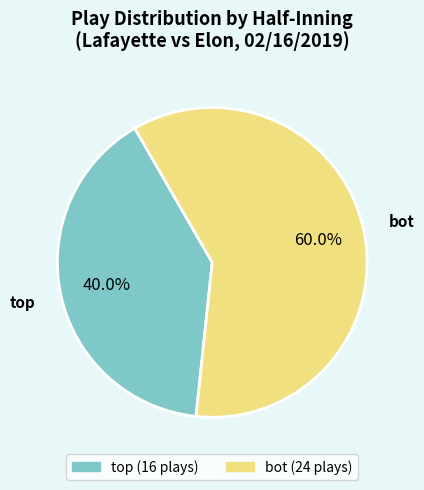

What portion of the pie excludes bot?

40.0%